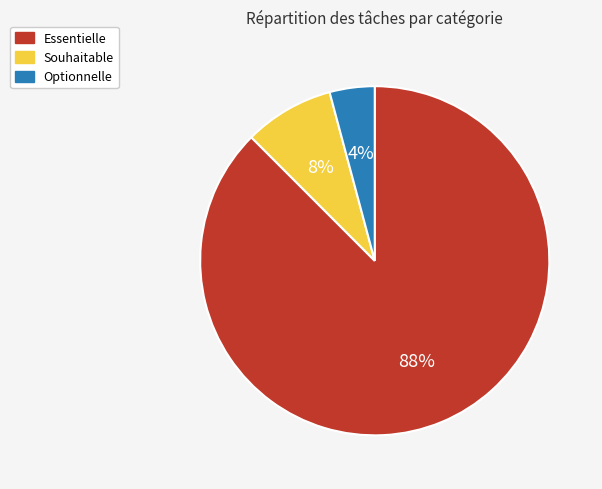

True or false: Essentielle accounts for 88% of the total.

True